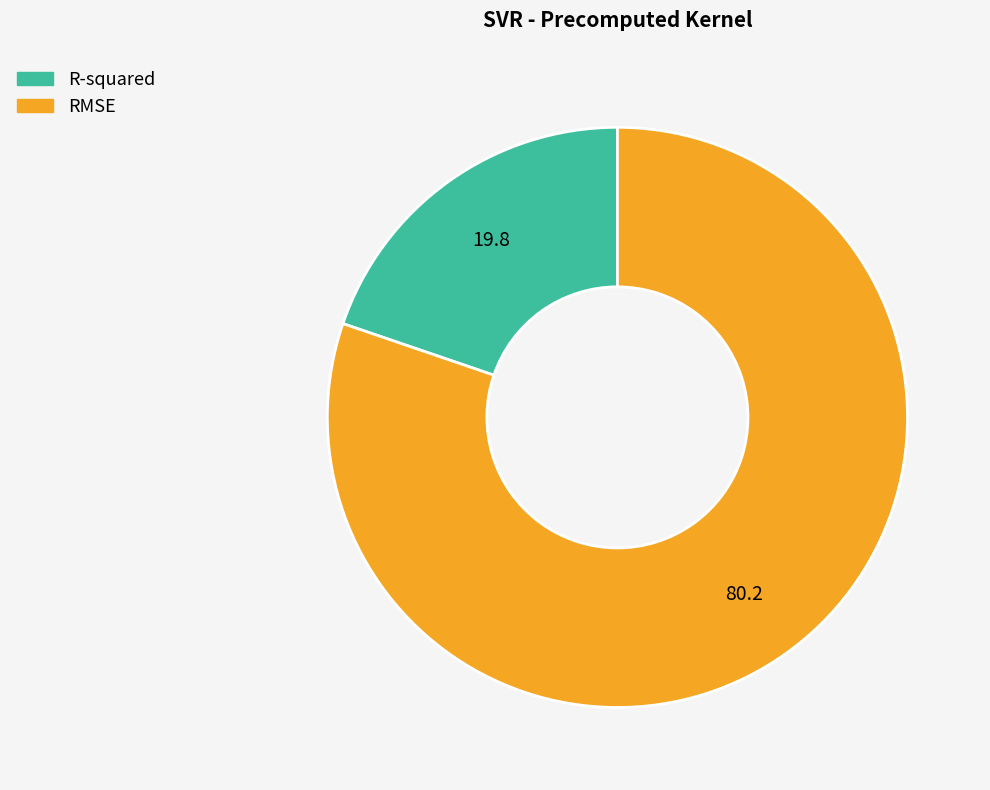

Is the sum of R-squared and RMSE greater than half?

Yes